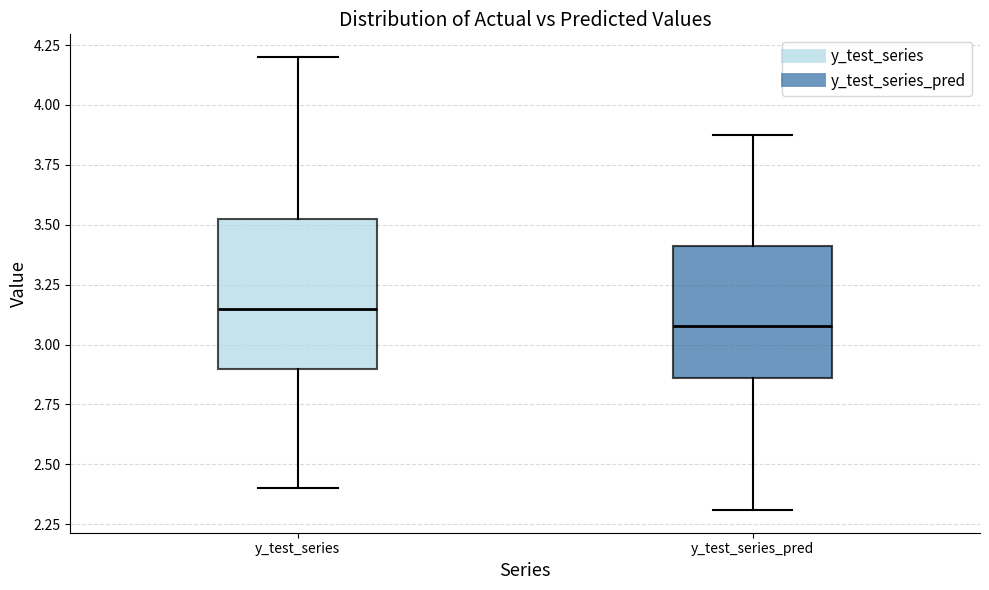

Which box is the tallest, from its lower edge to its upper edge?

y_test_series